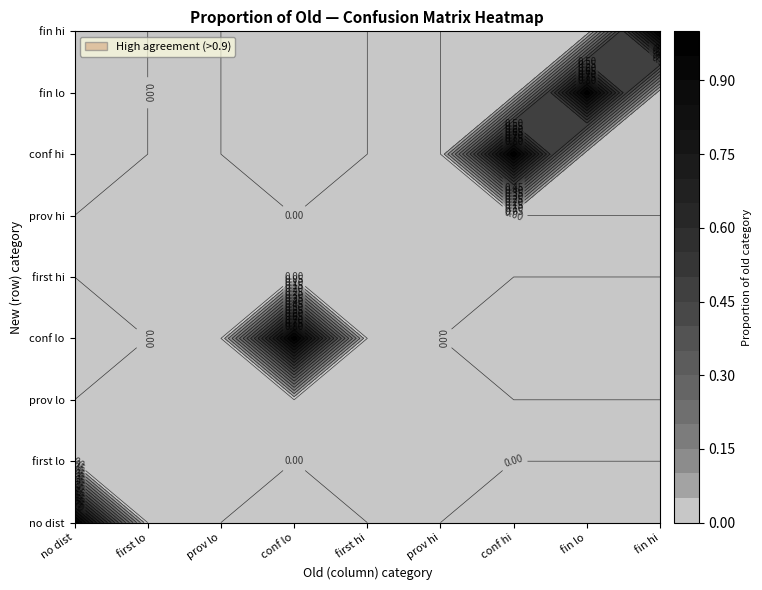

Reading right to left, list all the values displayed in this chart.

no dist: 0.0	0.0	0.0	0.0	0.0	0.0	0.0	0.0	1.0
first lo: 0.0	0.0	0.0	0.0	0.0	0.0	0.0	0.0	0.0
prov lo: 0.0	0.0	0.0	0.0	0.0	0.0	0.0	0.0	0.0
conf lo: 0.0	0.0	0.0	0.0	0.0	1.0	0.0	0.0	0.0
first hi: 0.0	0.0	0.0	0.0	0.0	0.0	0.0	0.0	0.0
prov hi: 0.0	0.0	0.0	0.0	0.0	0.0	0.0	0.0	0.0
conf hi: 0.0	0.0	1.0	0.0	0.0	0.0	0.0	0.0	0.0
fin lo: 0.0	1.0	0.0	0.0	0.0	0.0	0.0	0.0	0.0
fin hi: 1.0	0.0	0.0	0.0	0.0	0.0	0.0	0.0	0.0